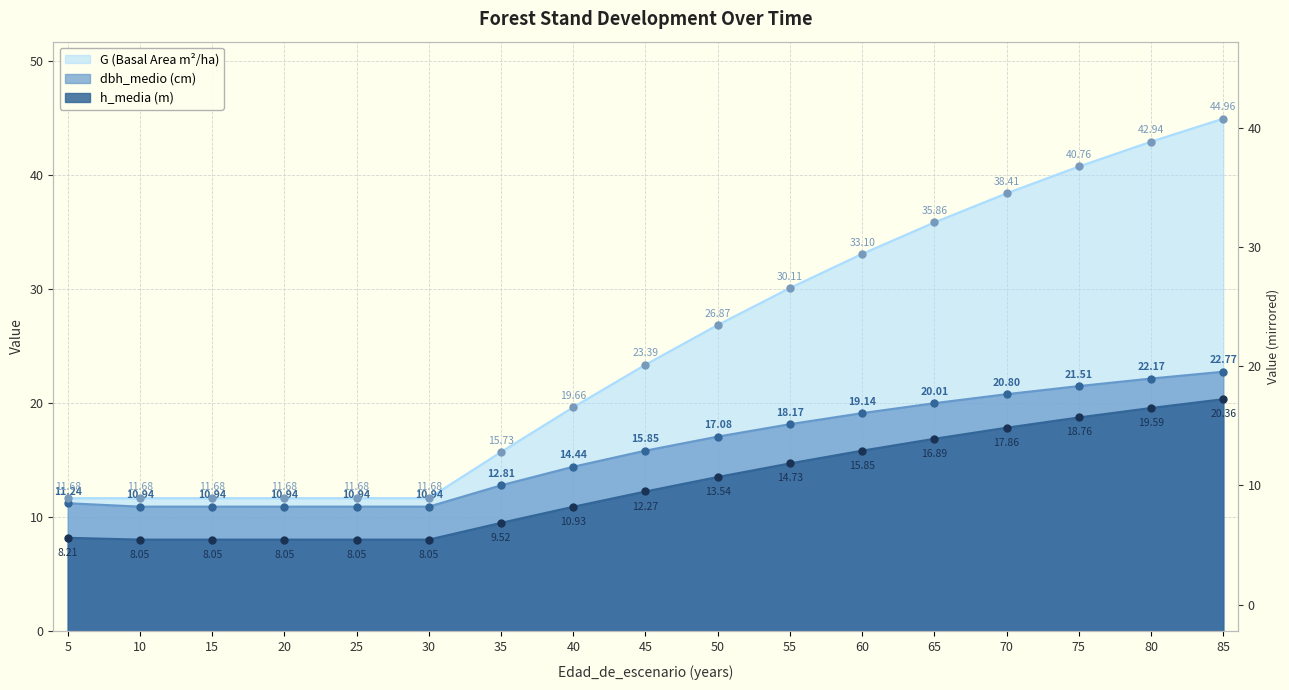

What are all the series names shown in the legend?

dbh_medio, h_media, G